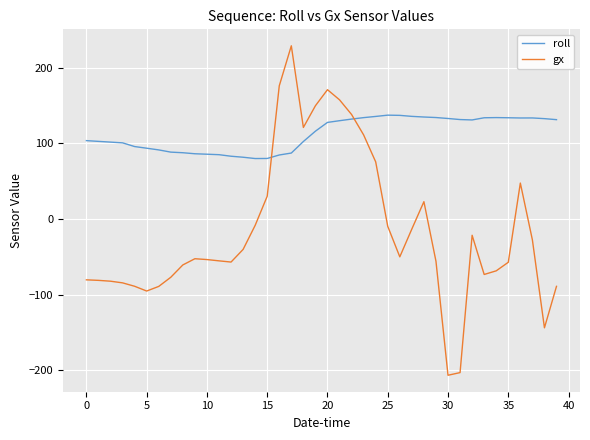

Rank the series by their average value, from highest to lowest.

roll, gx